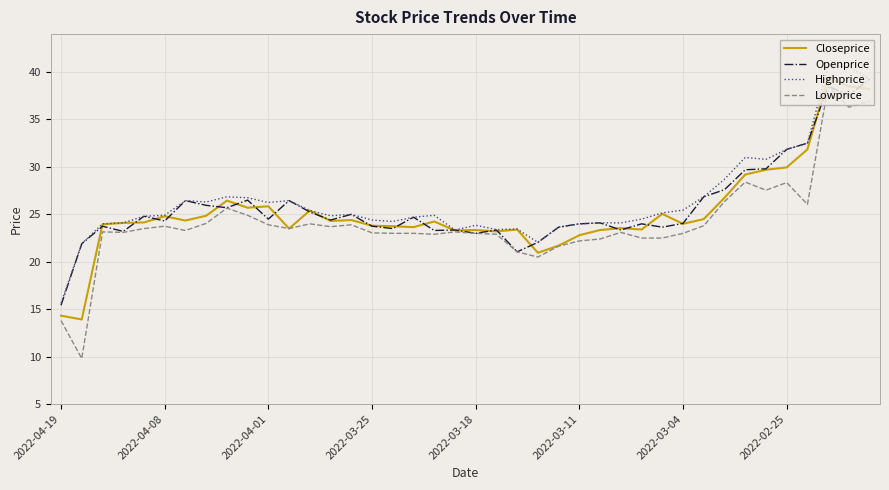

What is the minimum value shown in the chart?

9.8